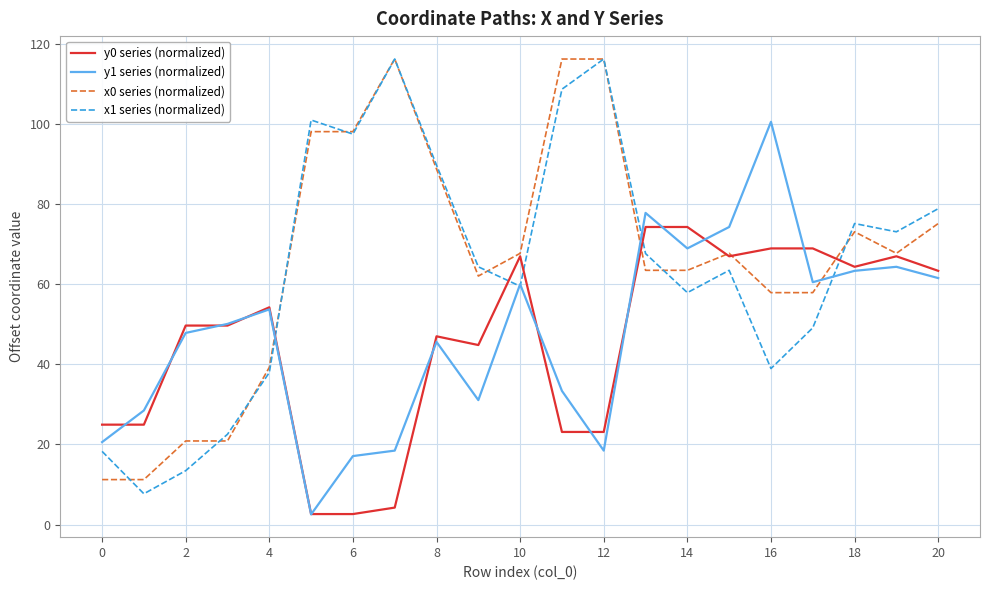

After their last crossing, which series has the higher values: x0 series (normalized) or y1 series (normalized)?

x0 series (normalized)